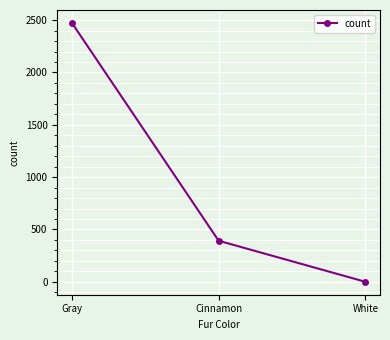

At which label is the value closest to 1236?

Cinnamon